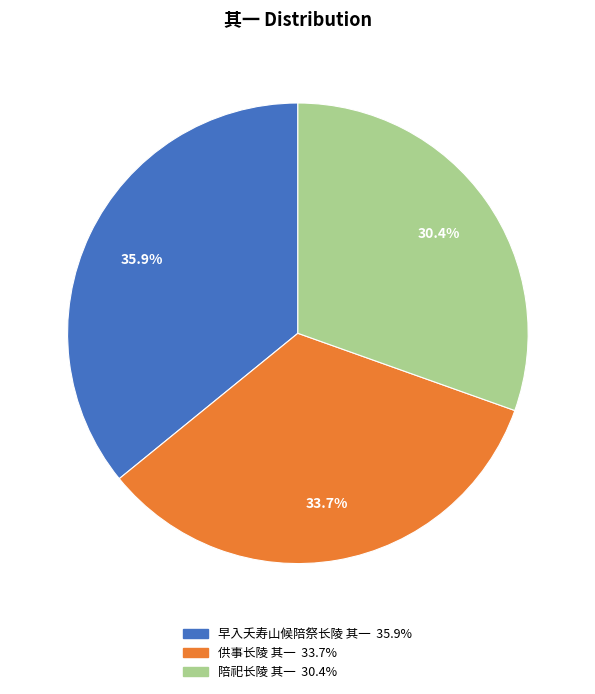

The 供事长陵 其一 slice represents 21% of the pie. True or false?

False